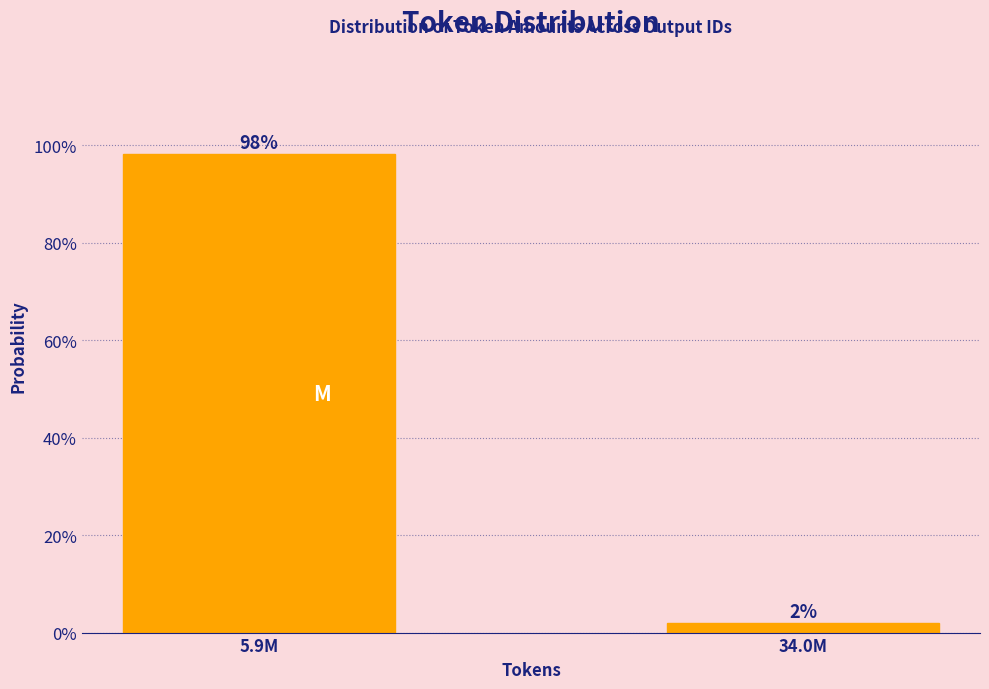

Are the bars horizontal?

No